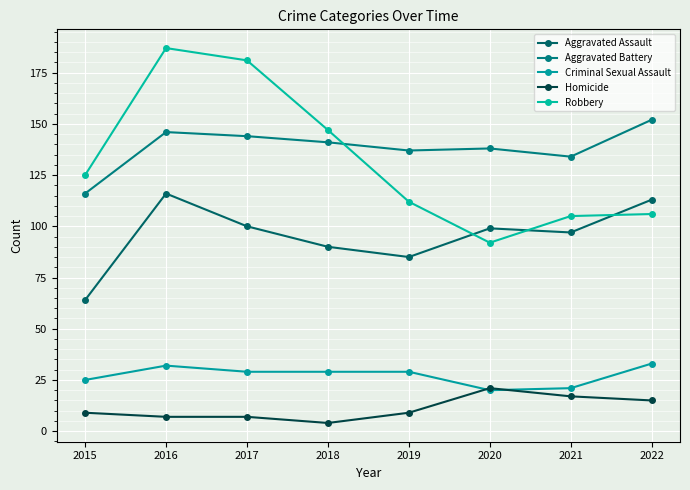

Which series has the largest range (max minus min)?

Robbery